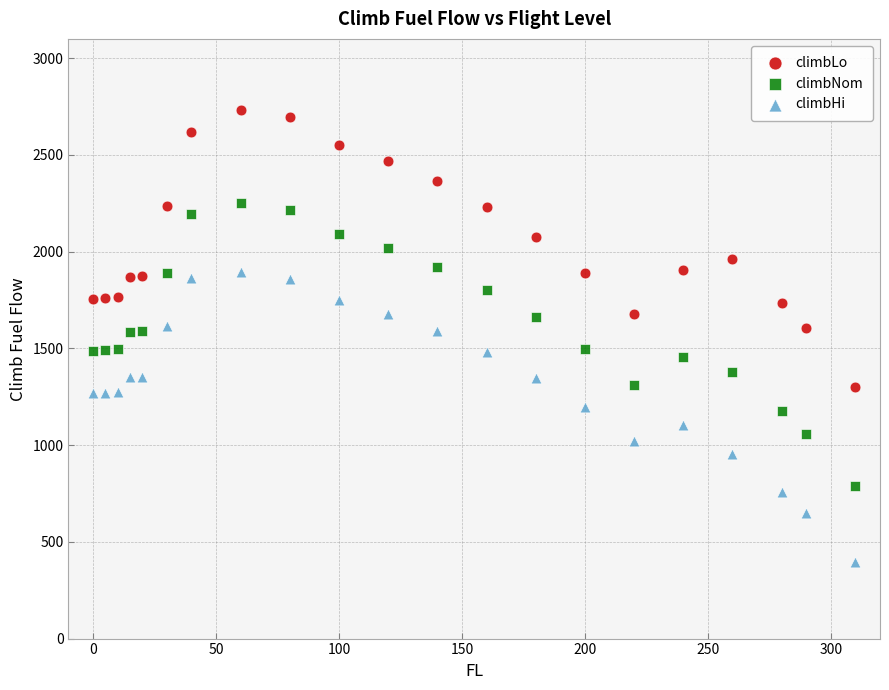

Across all data points, what is the range of X values (max minus min)?

310